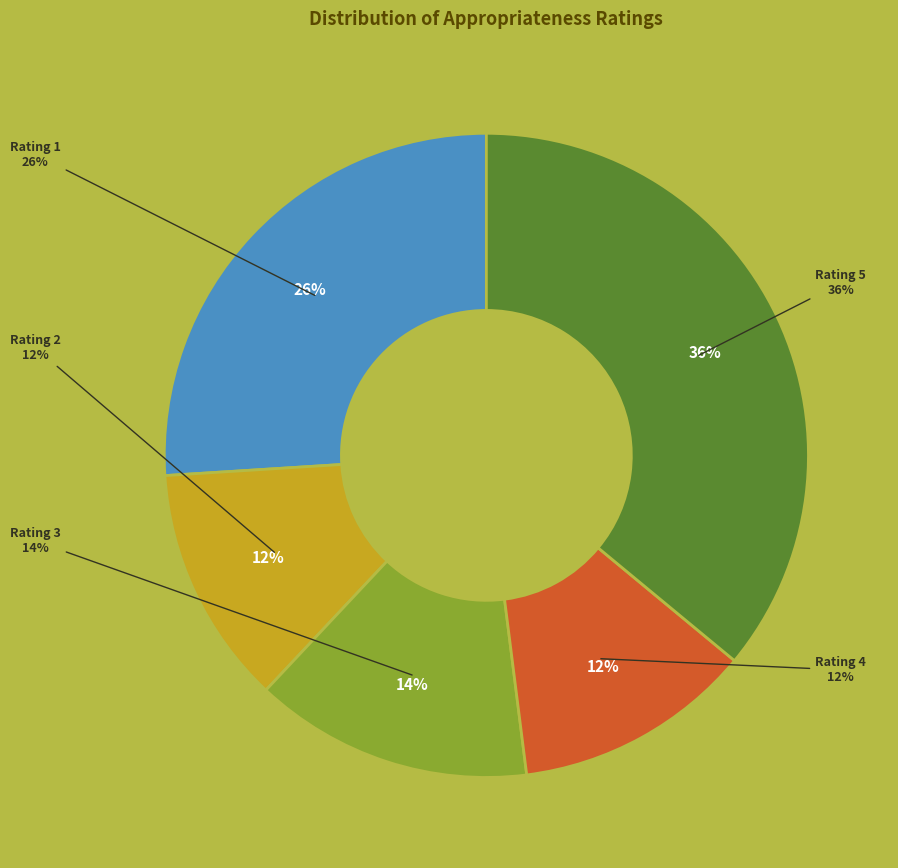

How many slices are in this pie chart?

5